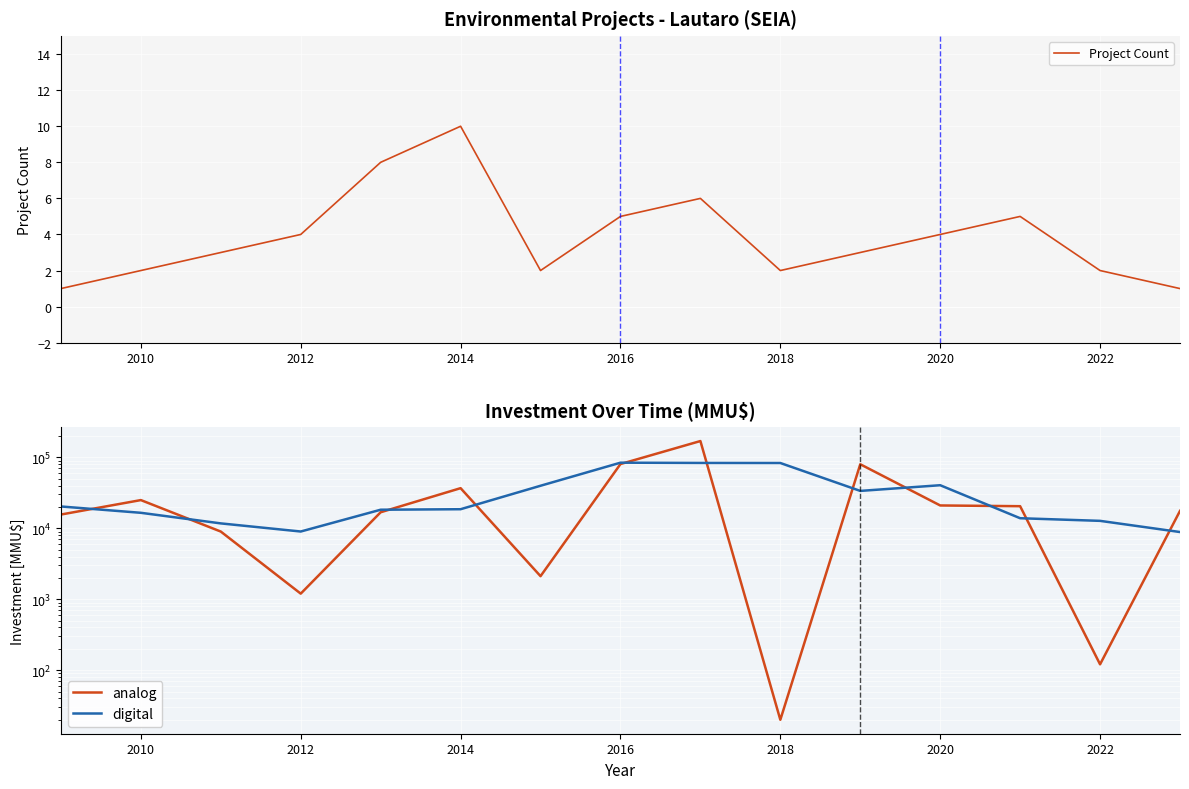

How many data points in analog are above 17603?

7